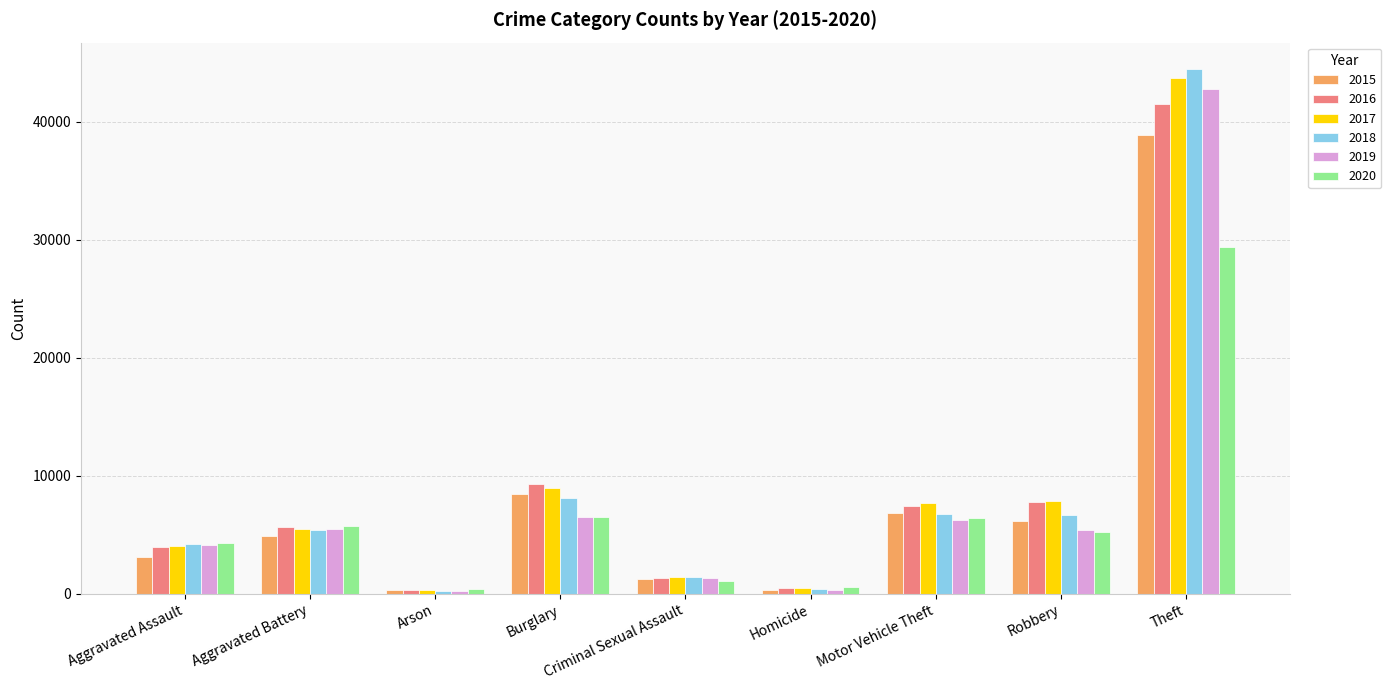

True or false: 2016 has a value of 1352 at Criminal Sexual Assault.

True